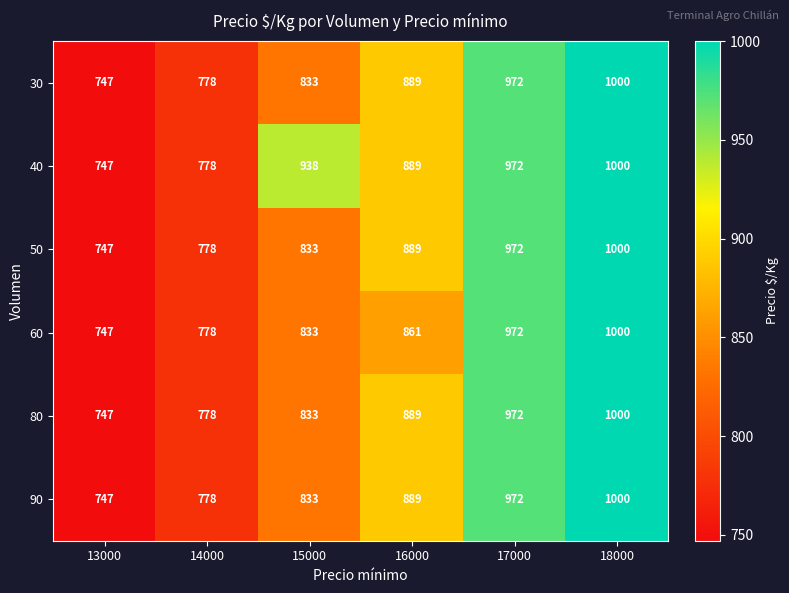

What is the difference between the second highest and minimum values in the 90 series?

225